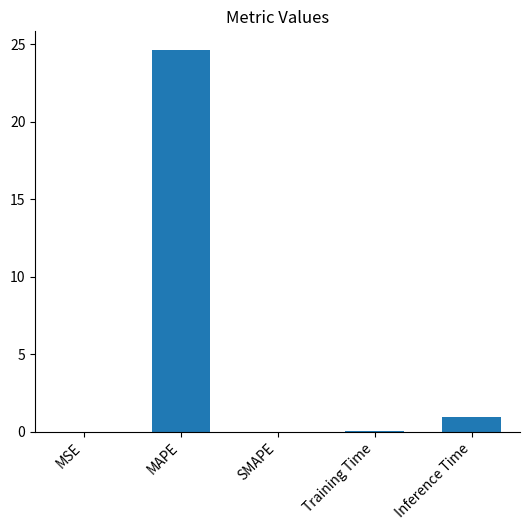

The chart shows a value of 33.6 at MAPE. True or false?

False